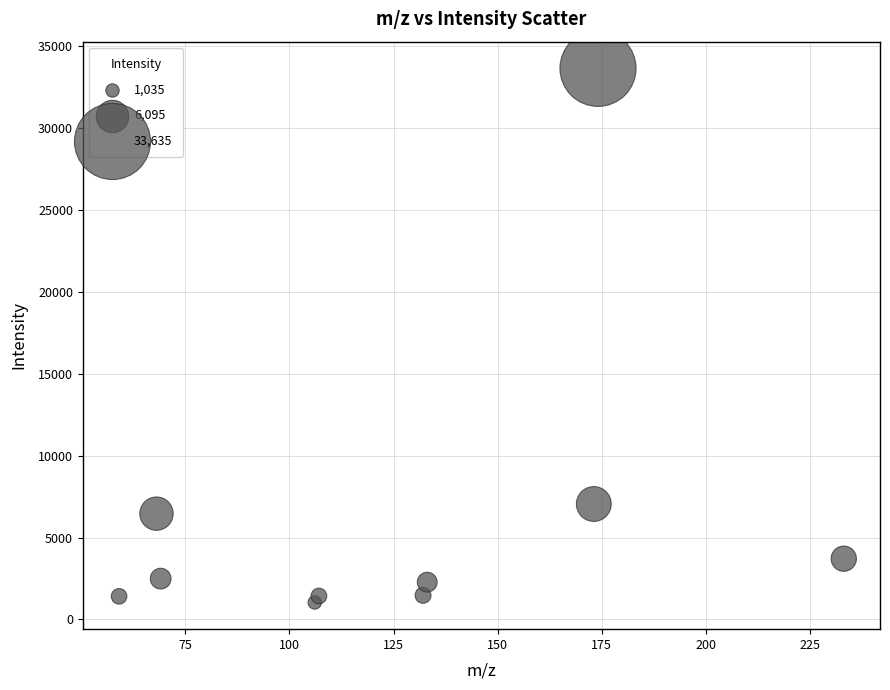

What is the range of X values (max minus min)?

174.1